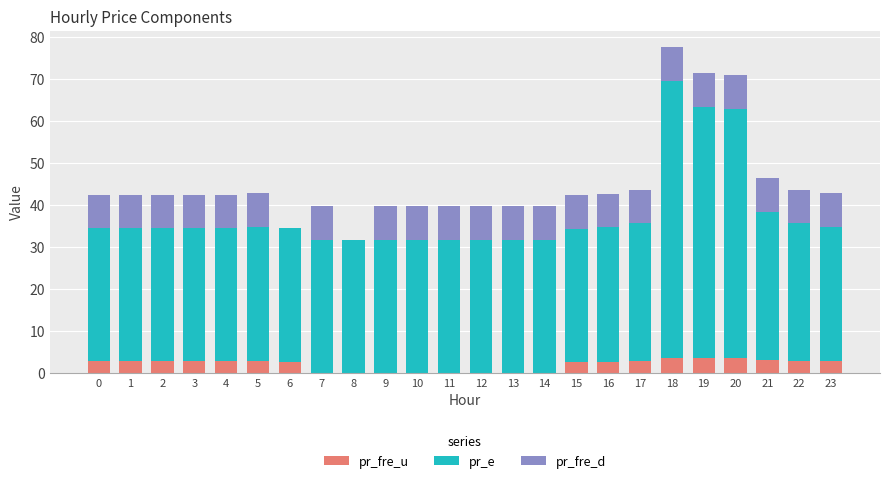

What is the sum of all pr_fre_u values?

47.2